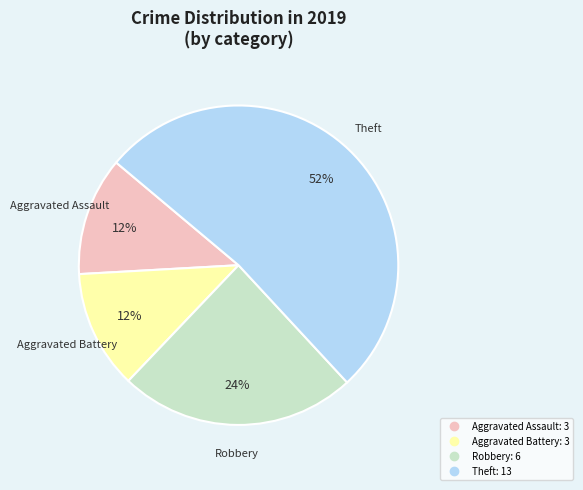

What is the largest slice in the pie chart?

Theft